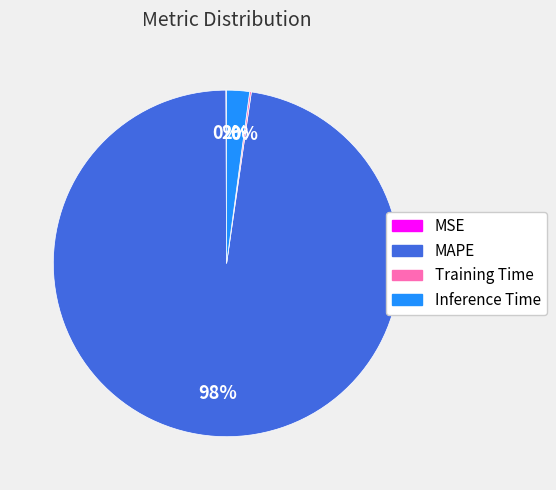

To the nearest percent, what is the average slice percentage?

25%